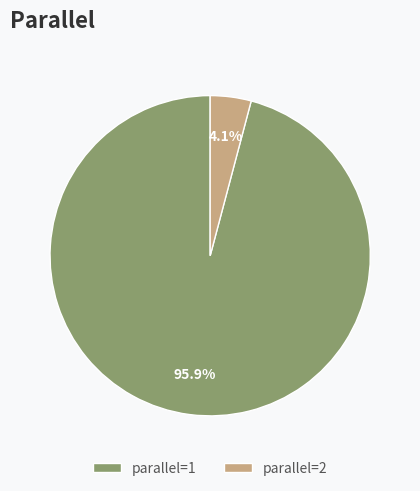

Does any single category account for the majority?

Yes